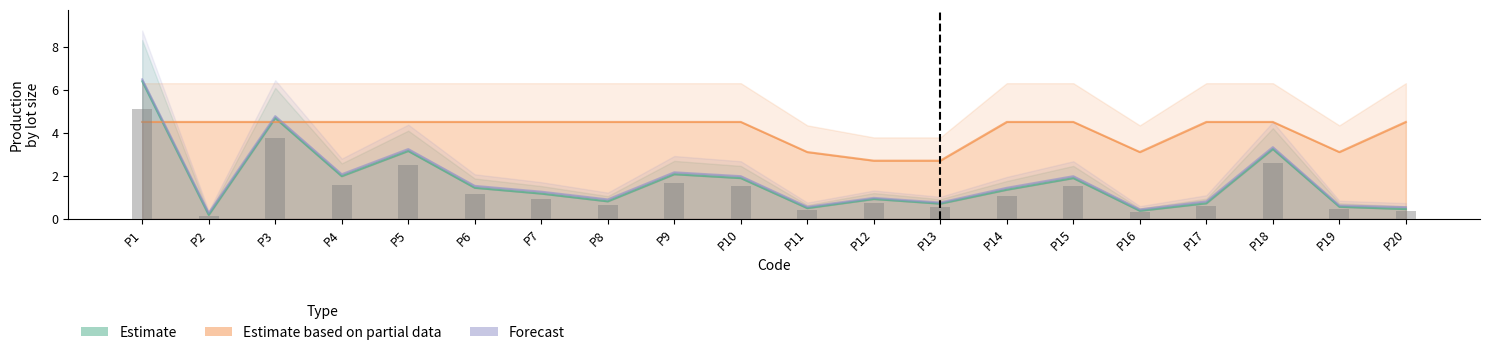

True or false: Forecast has a value of 0.8 at P17.

True